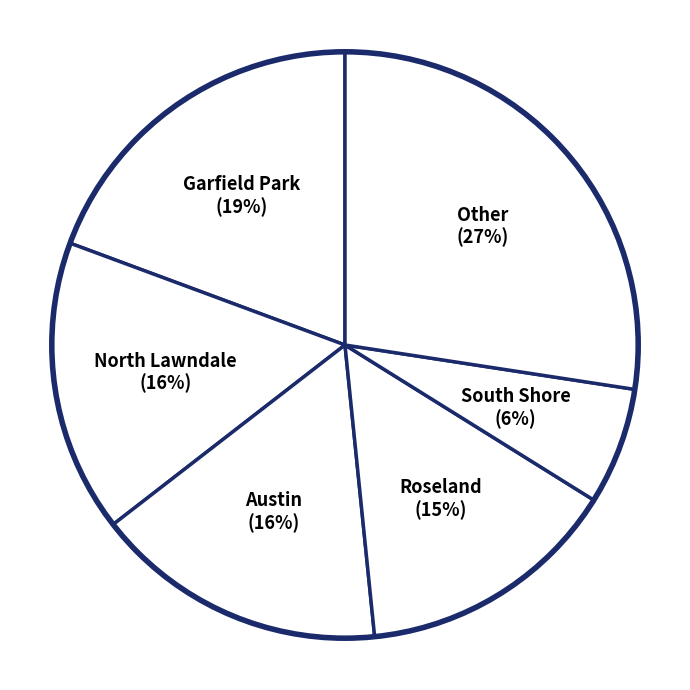

How many slices are in this pie chart?

6